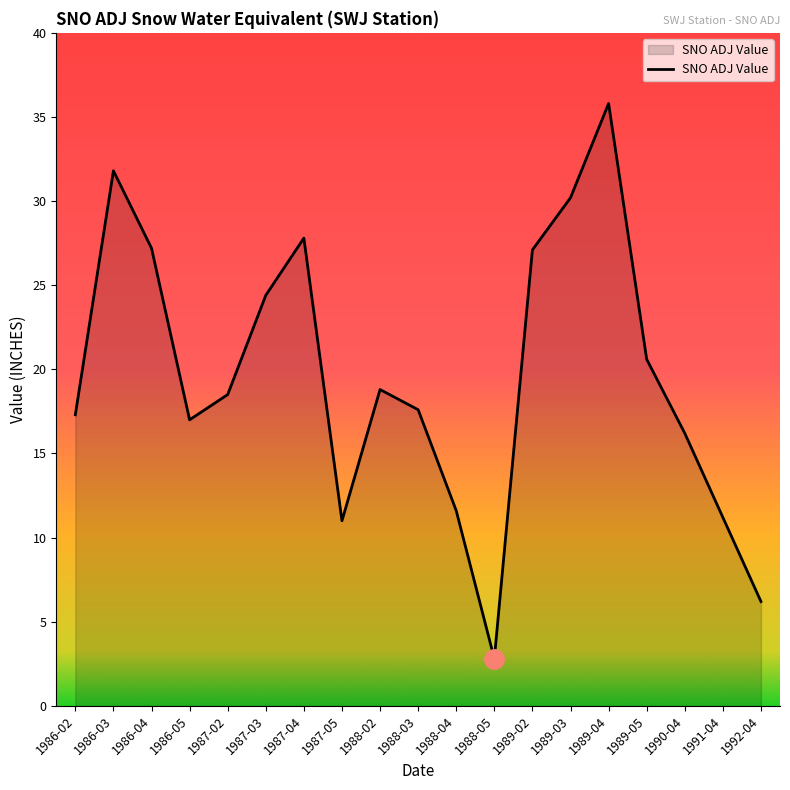

What is the change in value from 1987-03 to 1989-03?

+5.8